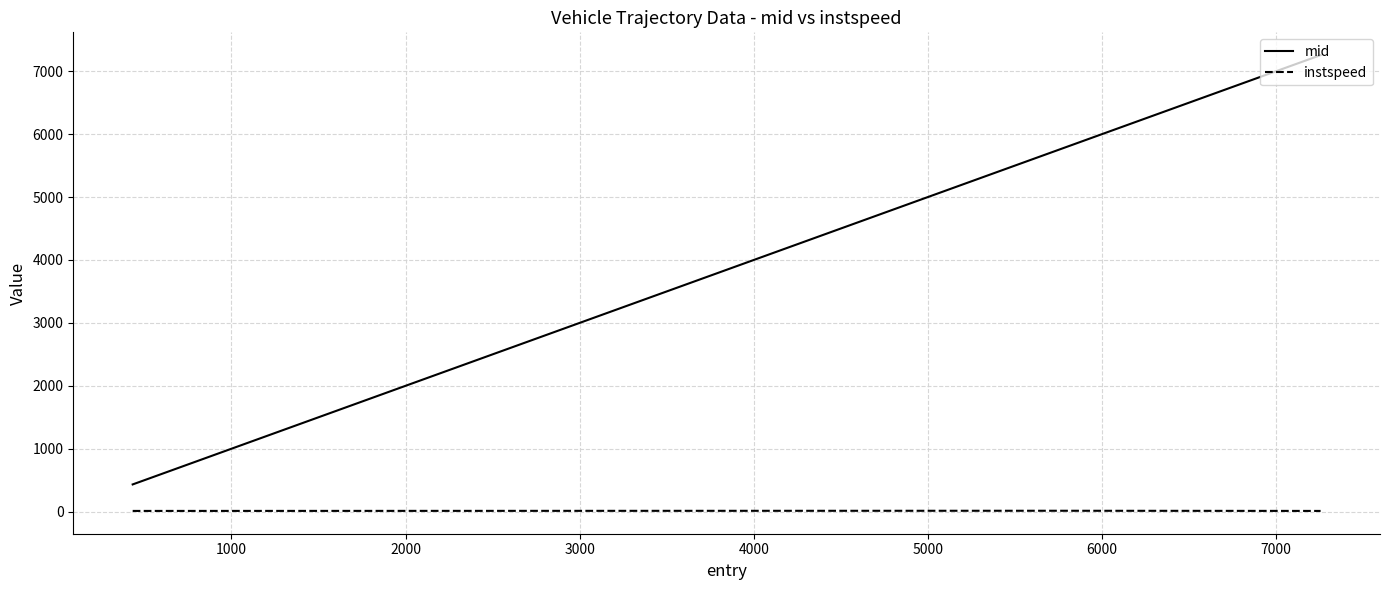

True or false: instspeed has more than 0 points higher than both neighbors.

True